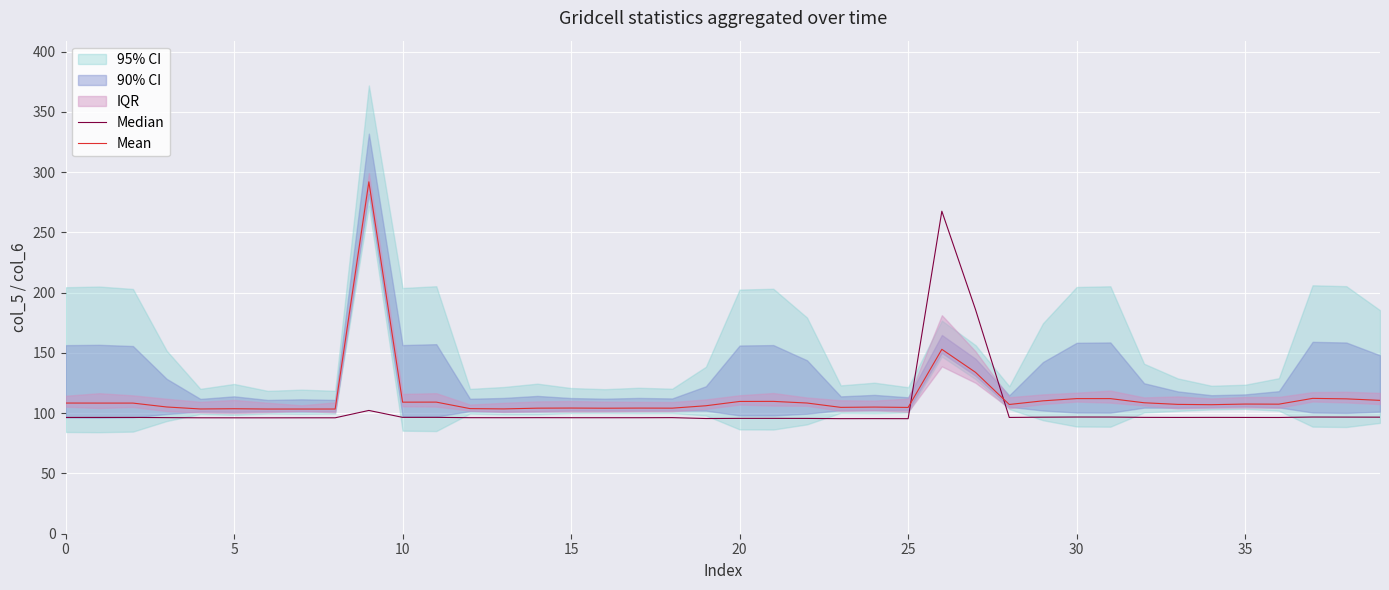

The Mean series shows 109.2 at 10. True or false?

True